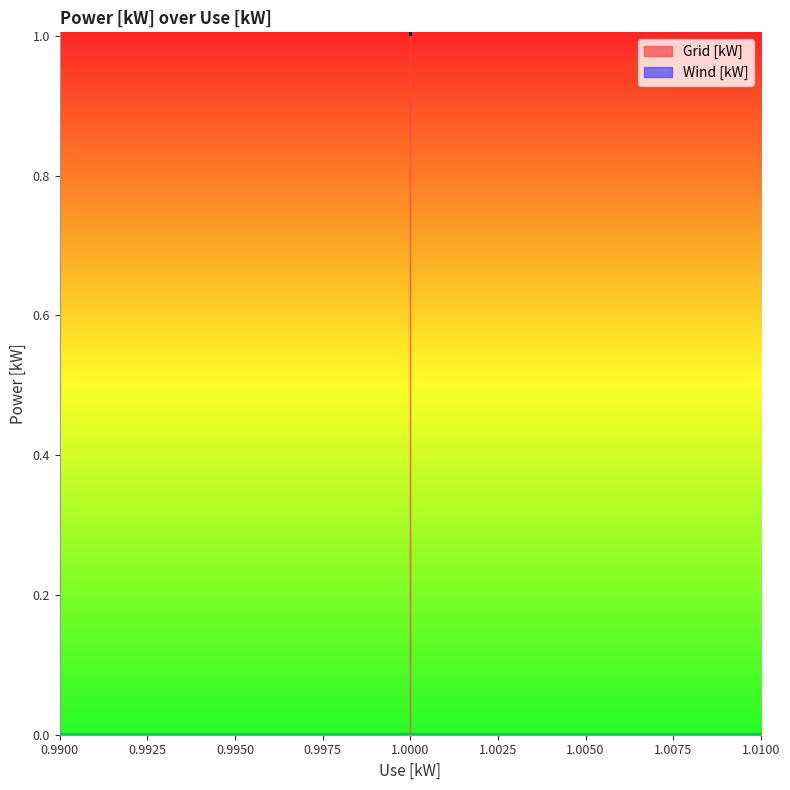

What is the minimum value shown in the chart?

1.0